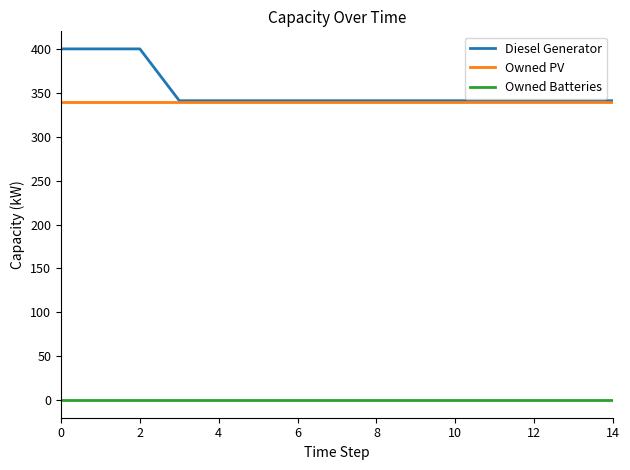

Rank the series by their maximum value, from lowest to highest.

Owned Batteries, Owned PV, Diesel Generator